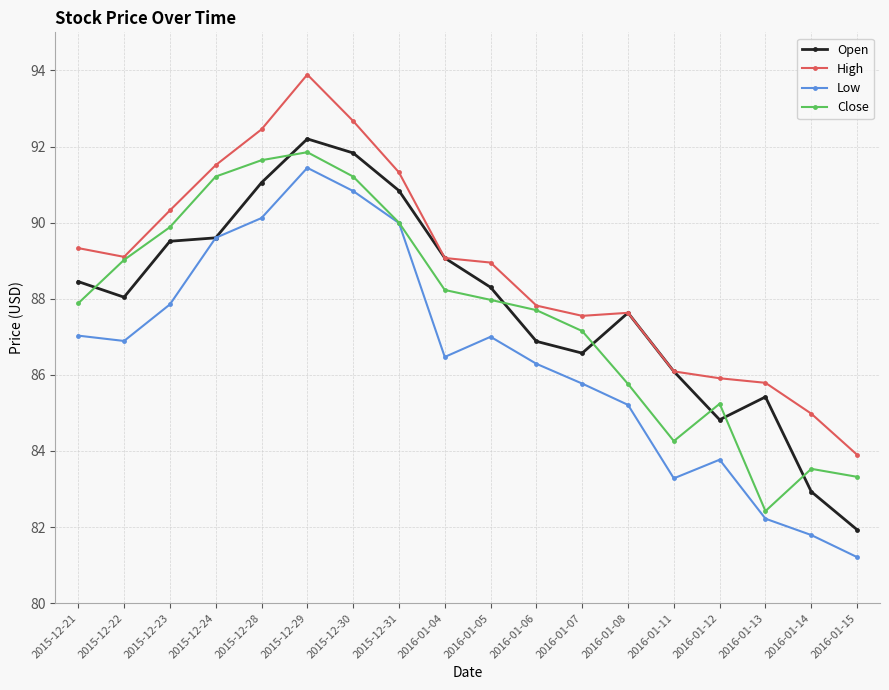

Does the chart display data point markers on the line(s)?

Yes